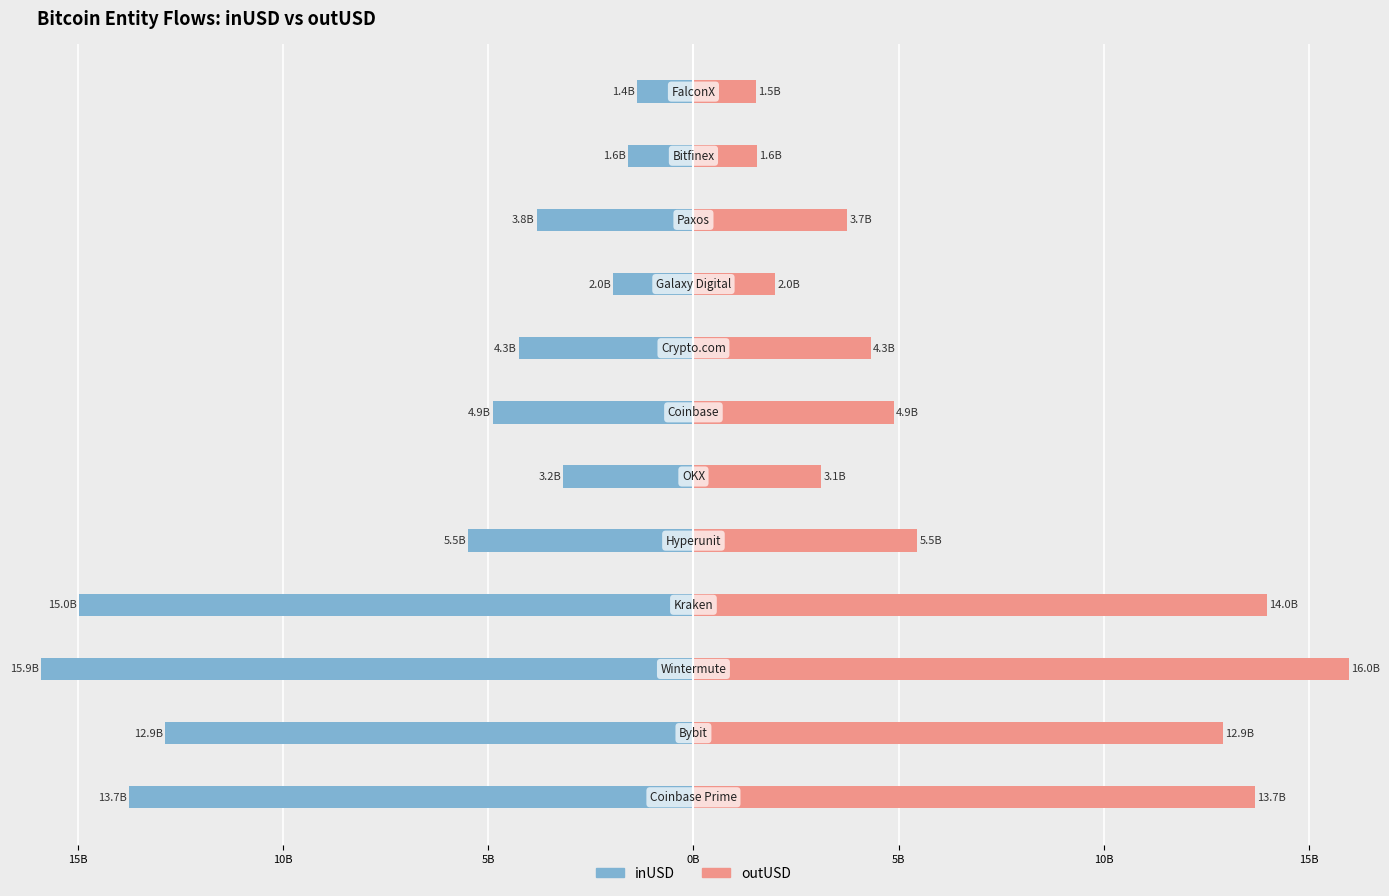

How many groups of bars are there?

12